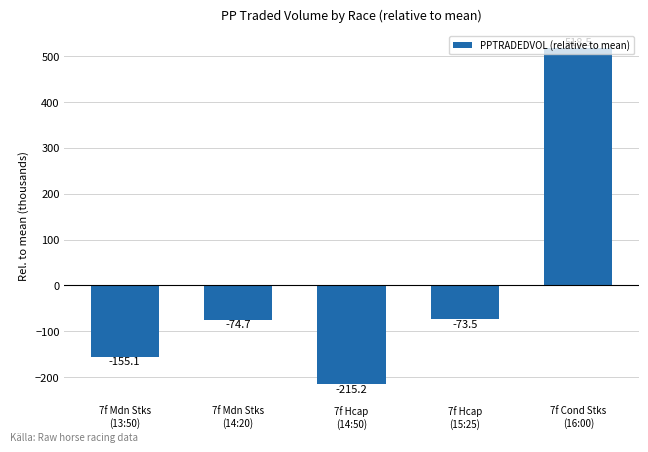

What is the sum of the values at 7f Cond Stks
(16:00) and 7f Hcap
(14:50)?

303.3